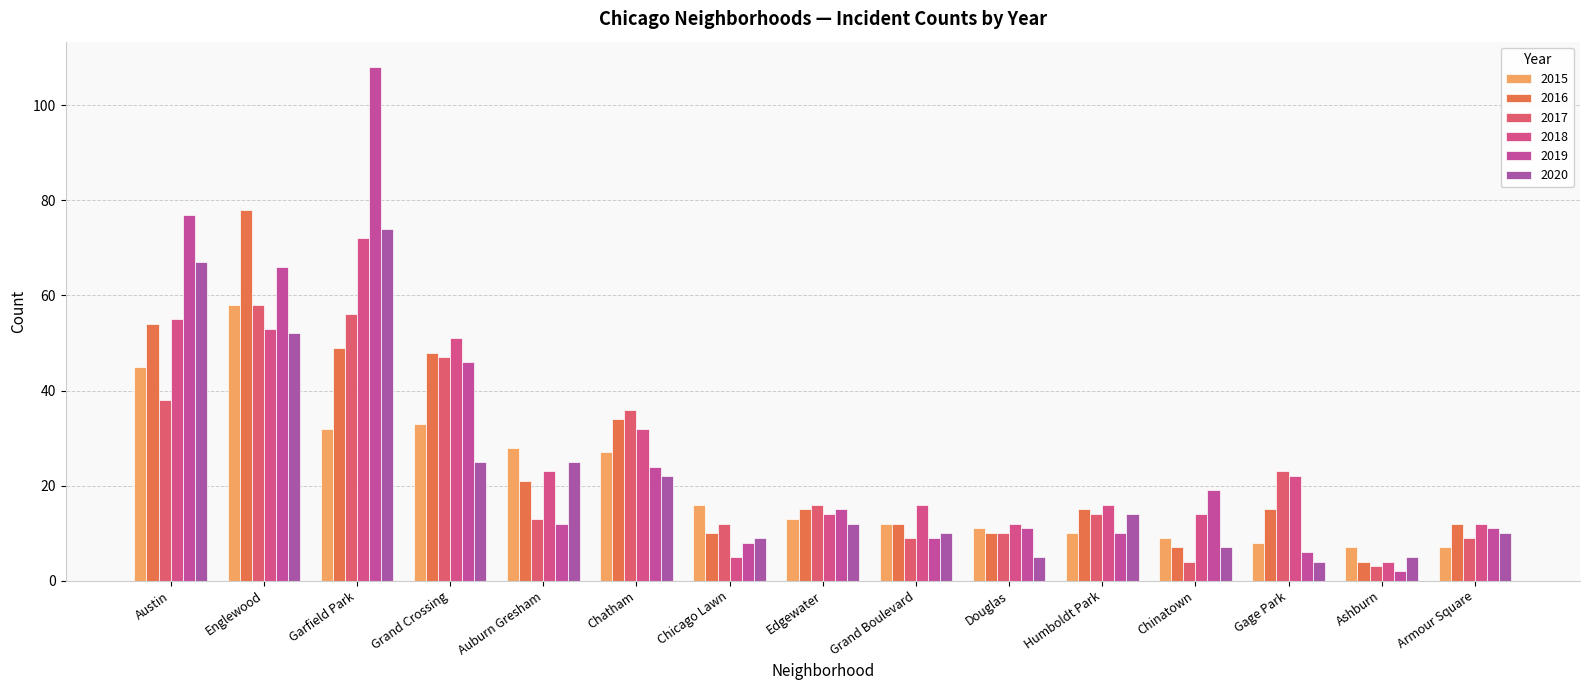

What is the label of the 8th bar from the right?

Edgewater